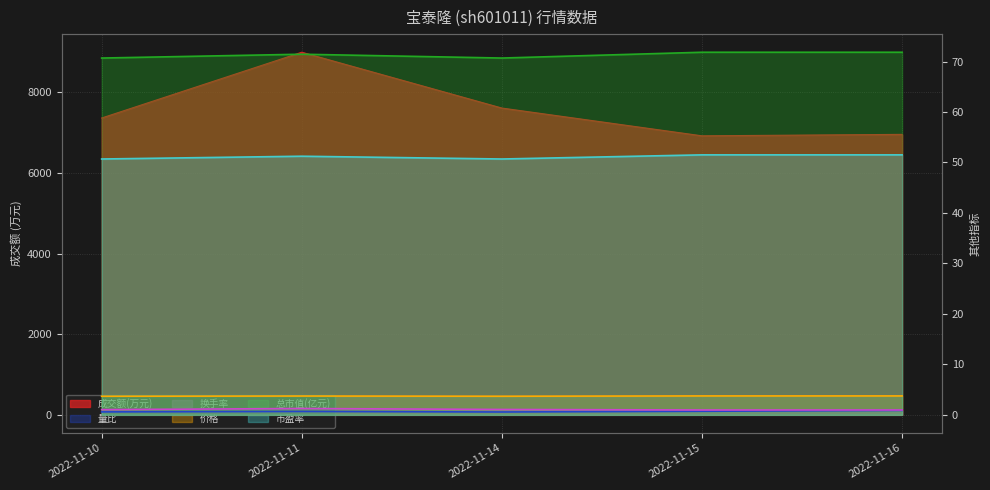

What is the difference between the highest and lowest values at 2022-11-11?

8997.3